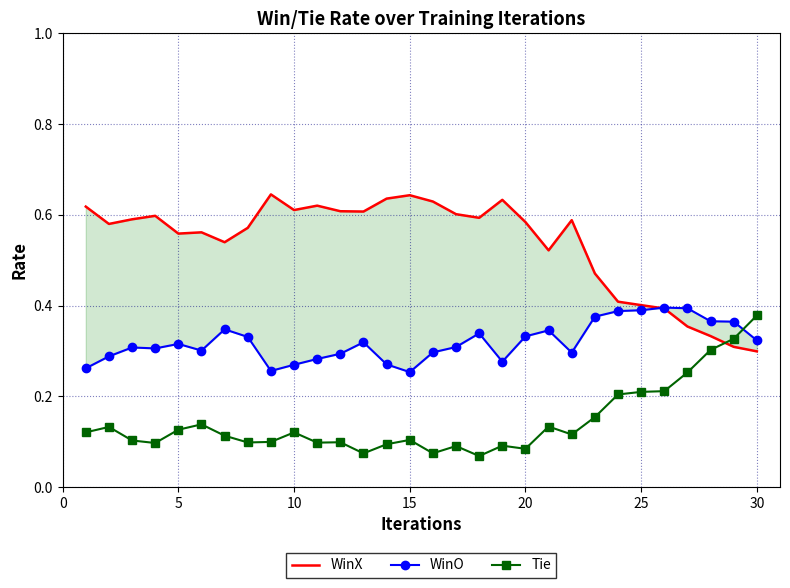

True or false: Tie has a value of 0.7 at 30.

False